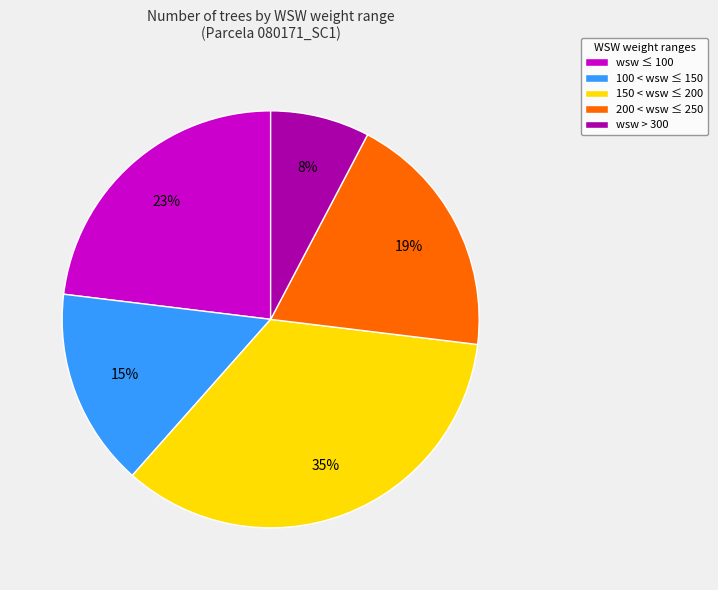

What is the ratio of the value at 150 < wsw ≤ 200 to the value at 200 < wsw ≤ 250?

1.8